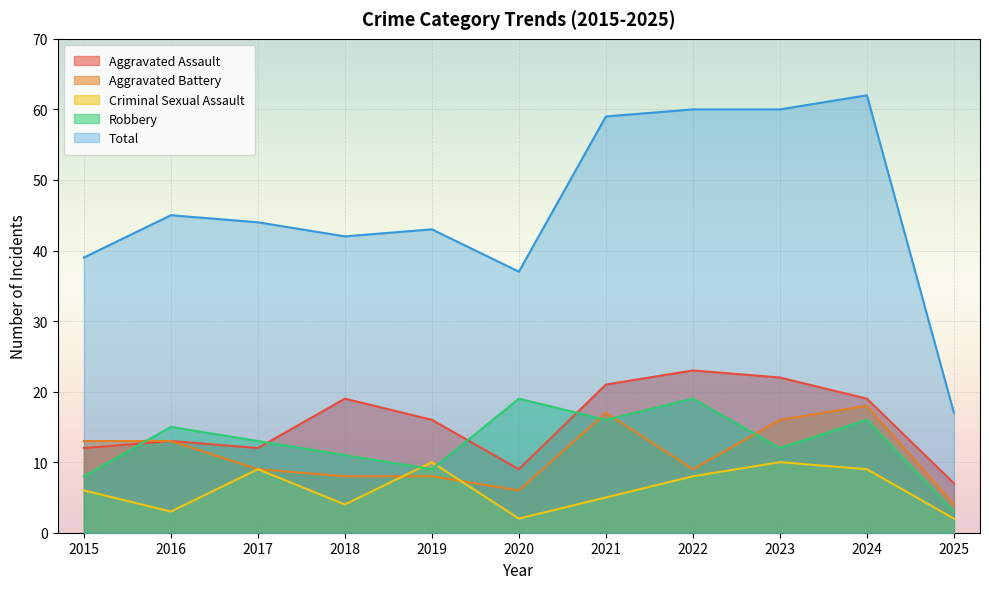

What is the value of the Aggravated Assault point at the 2nd from the left?

13